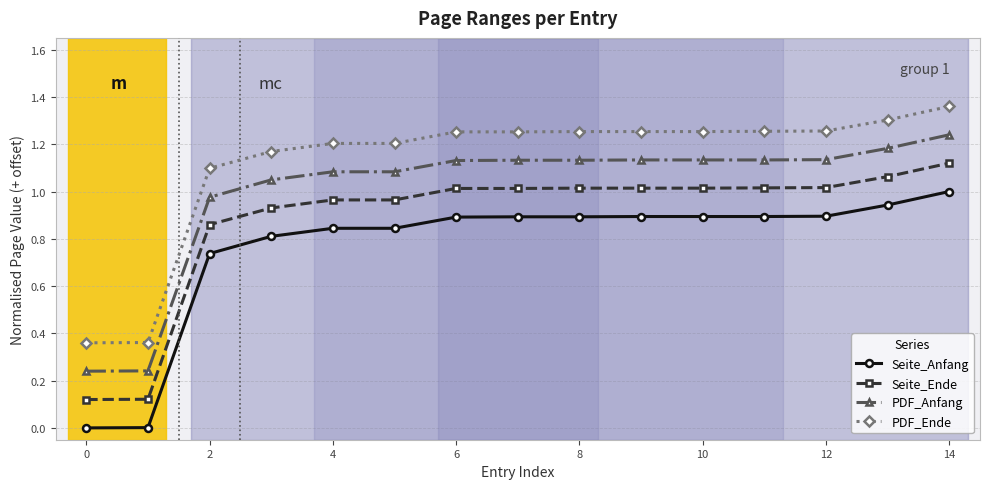

What is the sum of all Seite_Anfang values?

11.4